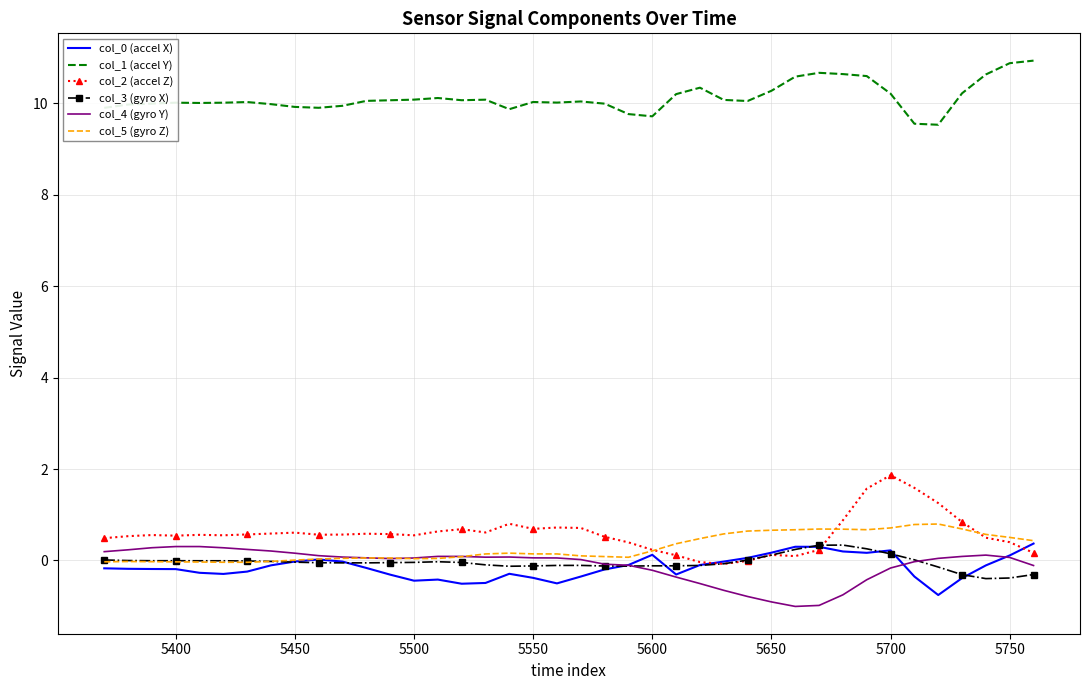

True or false: col_1 (accel Y) and col_5 (gyro Z) cross at least once.

False